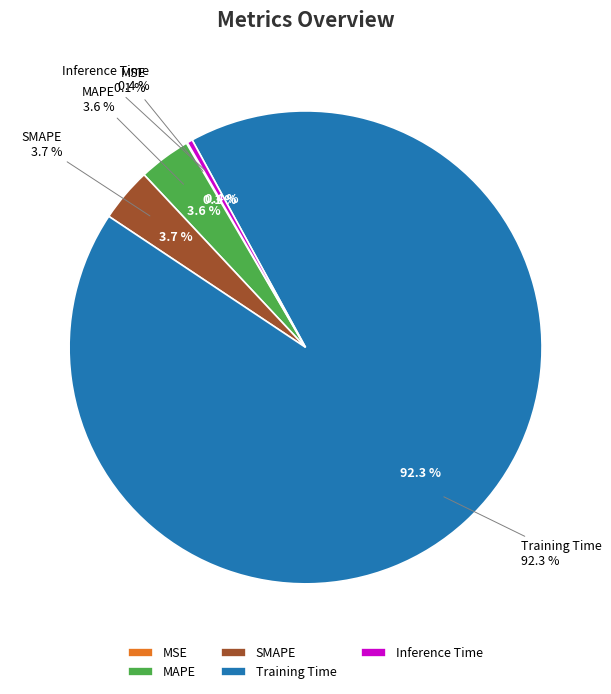

What portion of the pie excludes MAPE?

96.4%